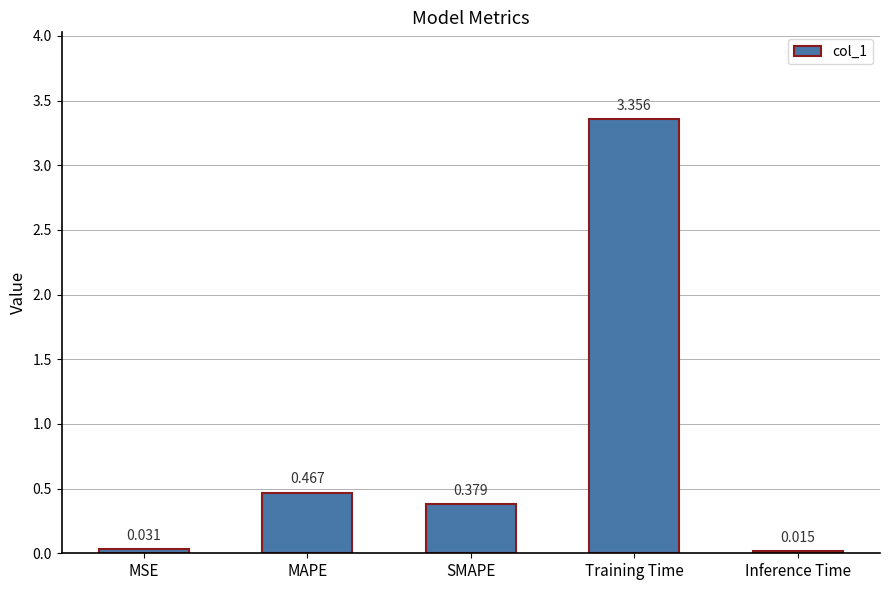

How many bars are there in total?

5